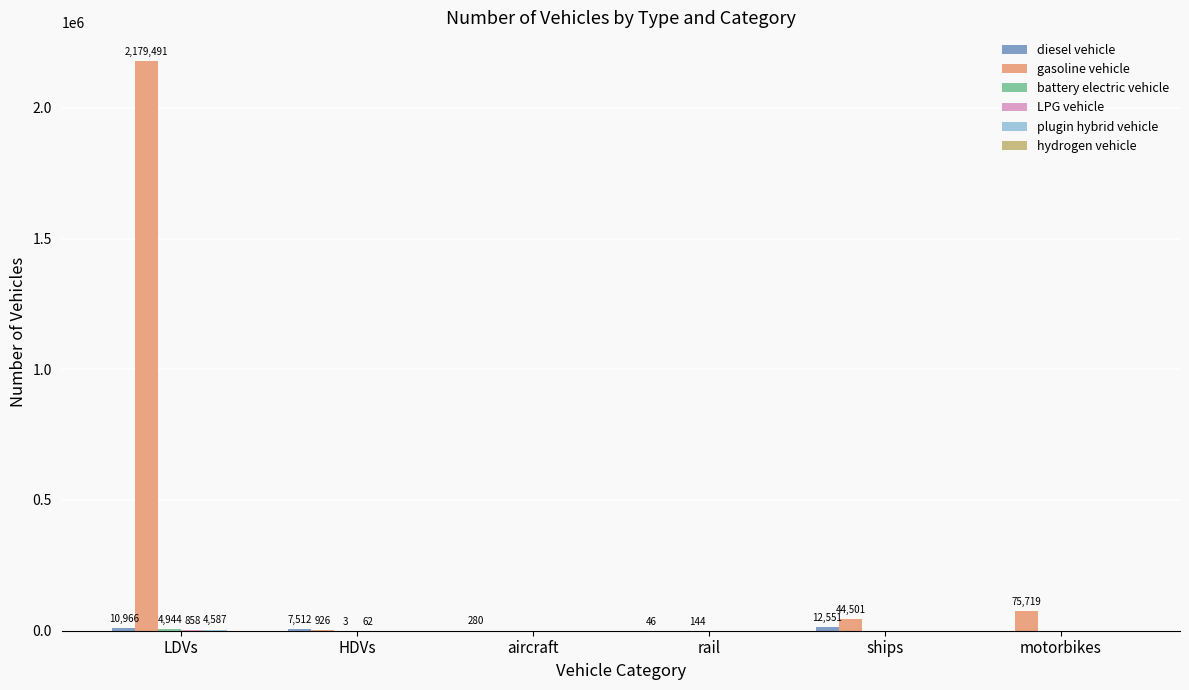

Which series has the largest total across all categories?

gasoline vehicle